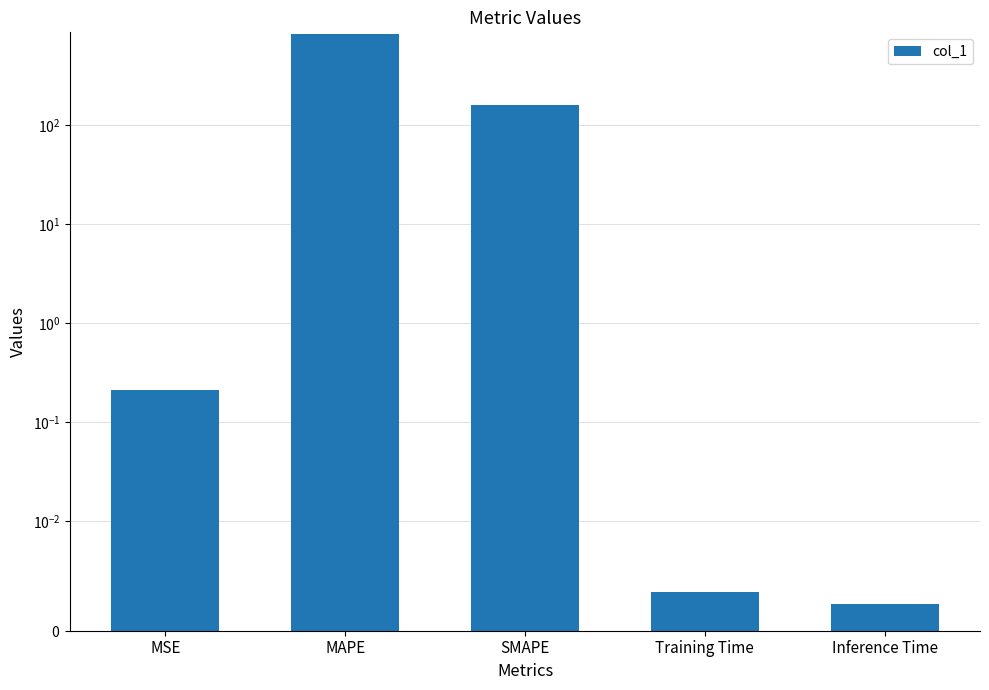

Which has a higher value, Training Time or MSE?

MSE